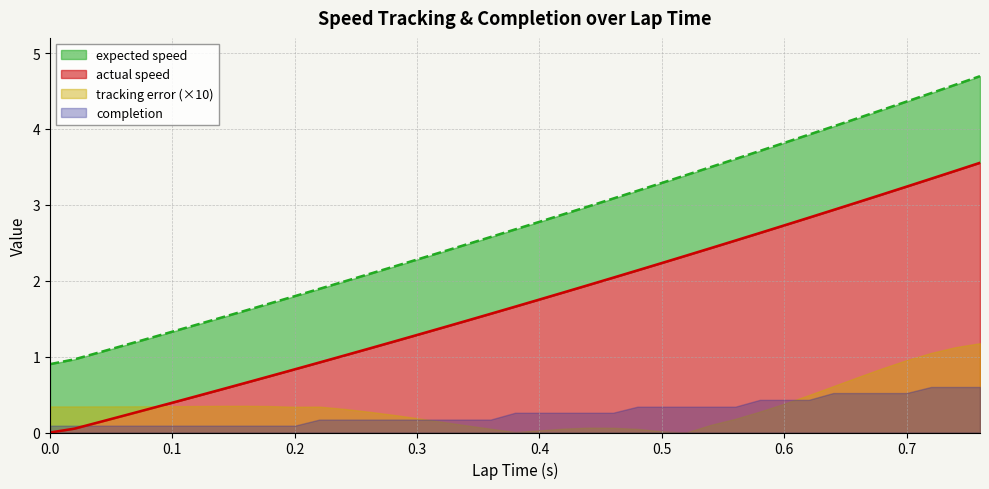

The value of actual speed at 0.18 is 0.2. True or false?

False